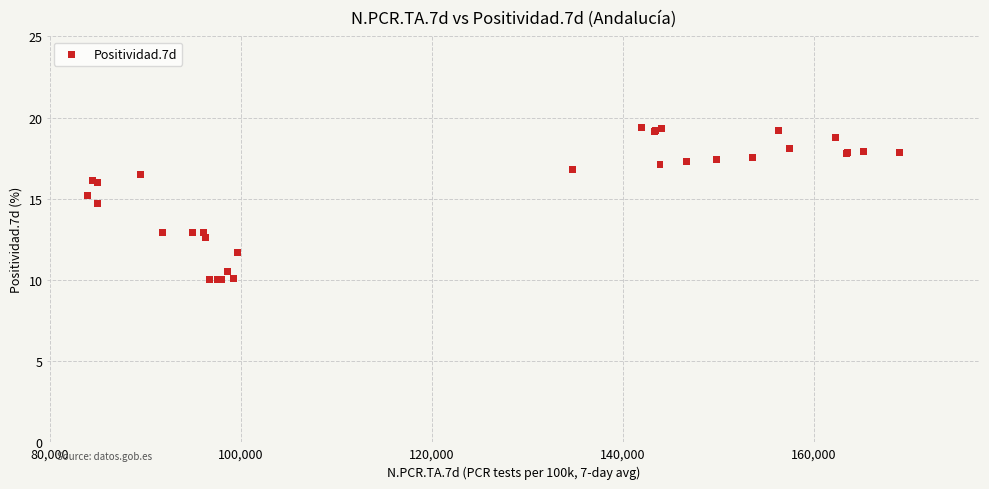

What Y value in the scatter plot is closest to 14?

14.7